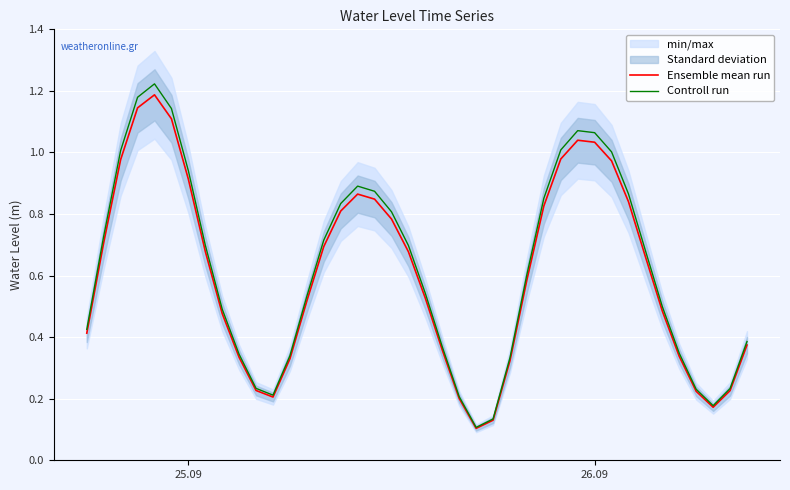

What is the lowest value of the Ensemble mean run series?

0.1